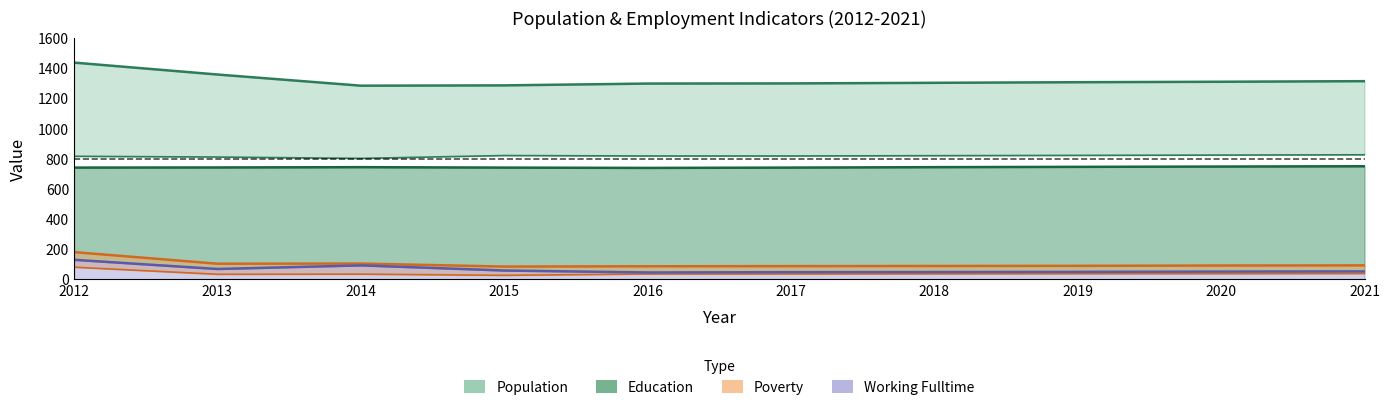

Reading left to right, extract all data points from this chart.

Population: 1437	1358	1284	1286	1298	1299	1303	1307	1310	1314
Work_Experience: 816	811	802	821	818	818	820	822	824	826
Working_Fulltime: 130	69	93	59	46	48	49	50	52	53
Poverty: 181	104	105	85	87	88	89	90	92	93
Poverty_18to65: 81	34	35	27	36	36	37	38	38	39
Education: 741	742	744	741	739	741	744	746	748	750